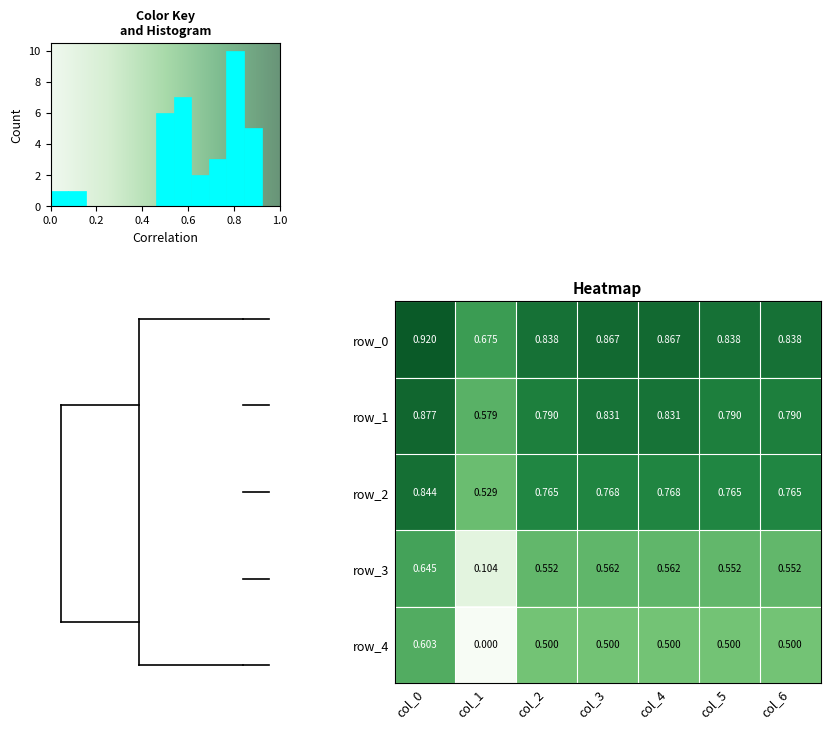

What is the difference between the maximum and minimum values in the row_3 series?

0.5